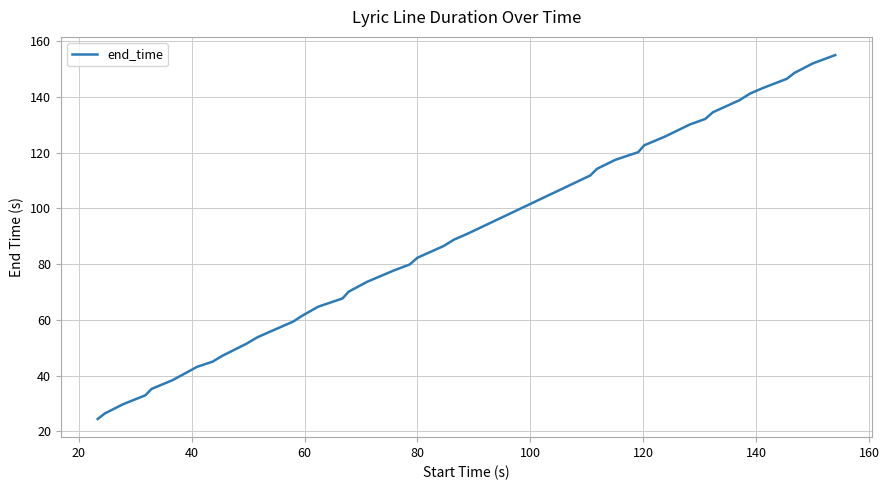

What is the smallest value displayed?

24.4